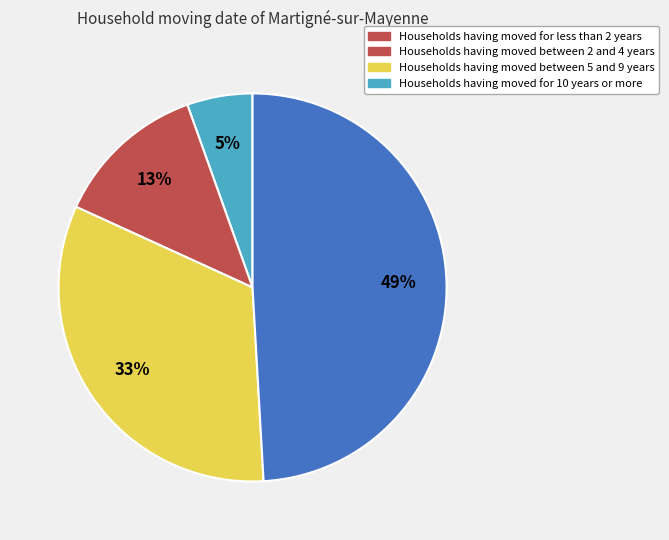

To the nearest percent, what is the difference between the largest and smallest slice percentages?

44%